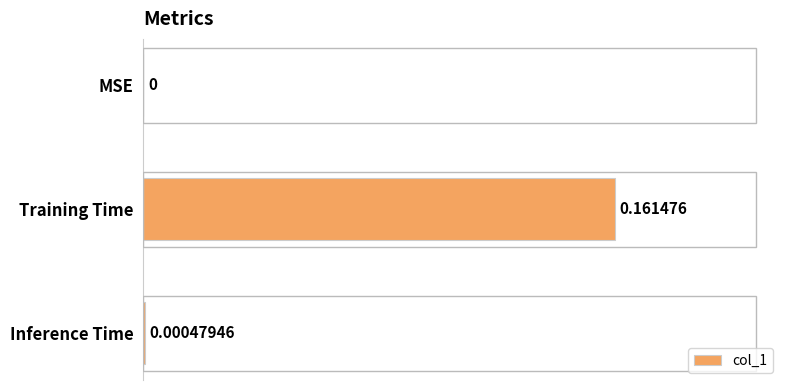

Where is the data nearest to the value 0?

MSE